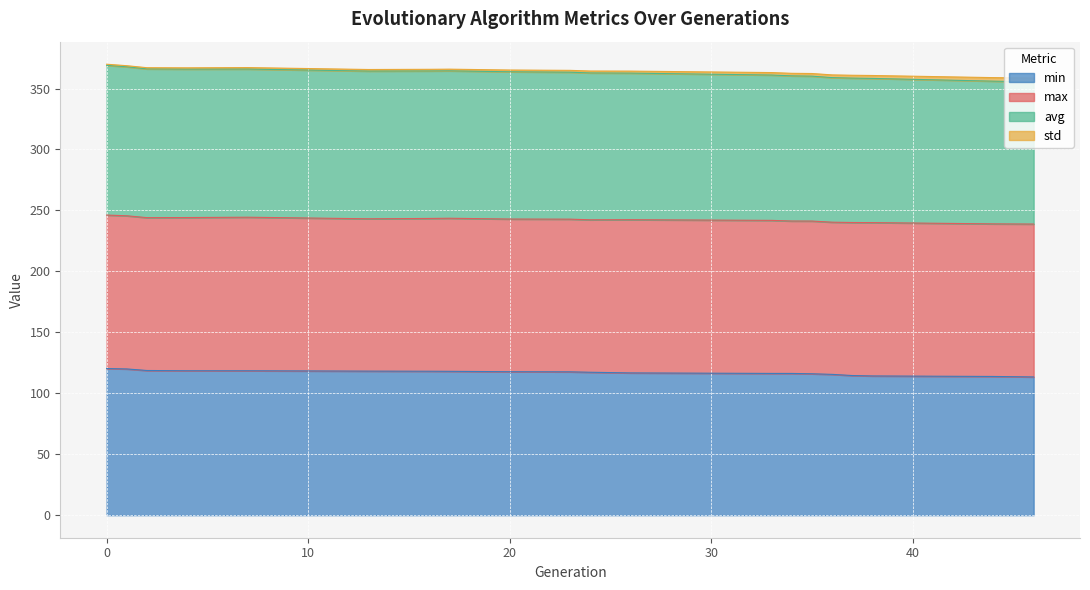

What is the highest value of the min series?

120.3